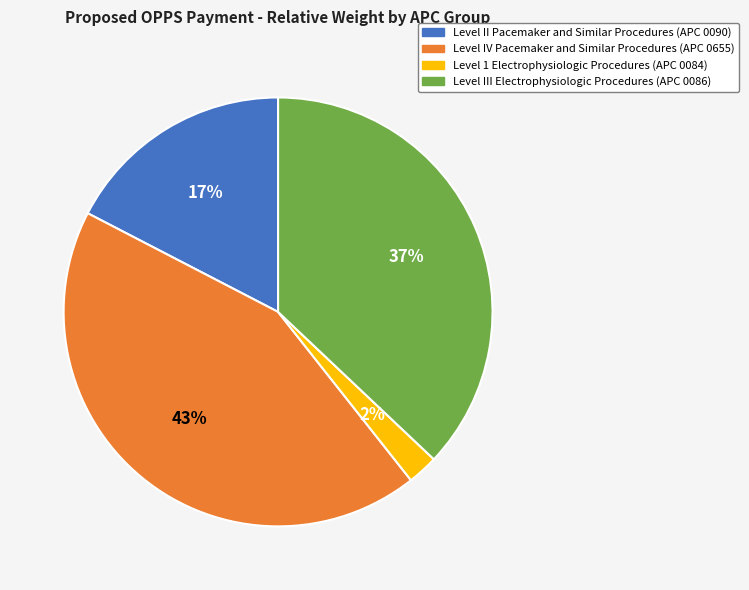

To the nearest percent, what is the average slice percentage?

25%